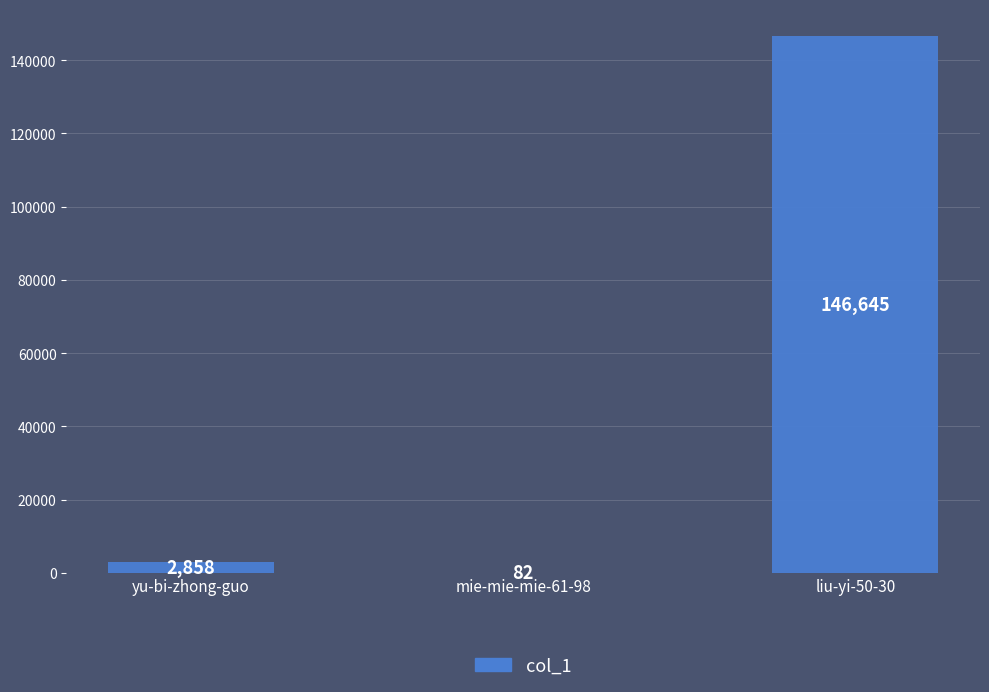

At which category does the chart reach its peak across all series?

liu-yi-50-30